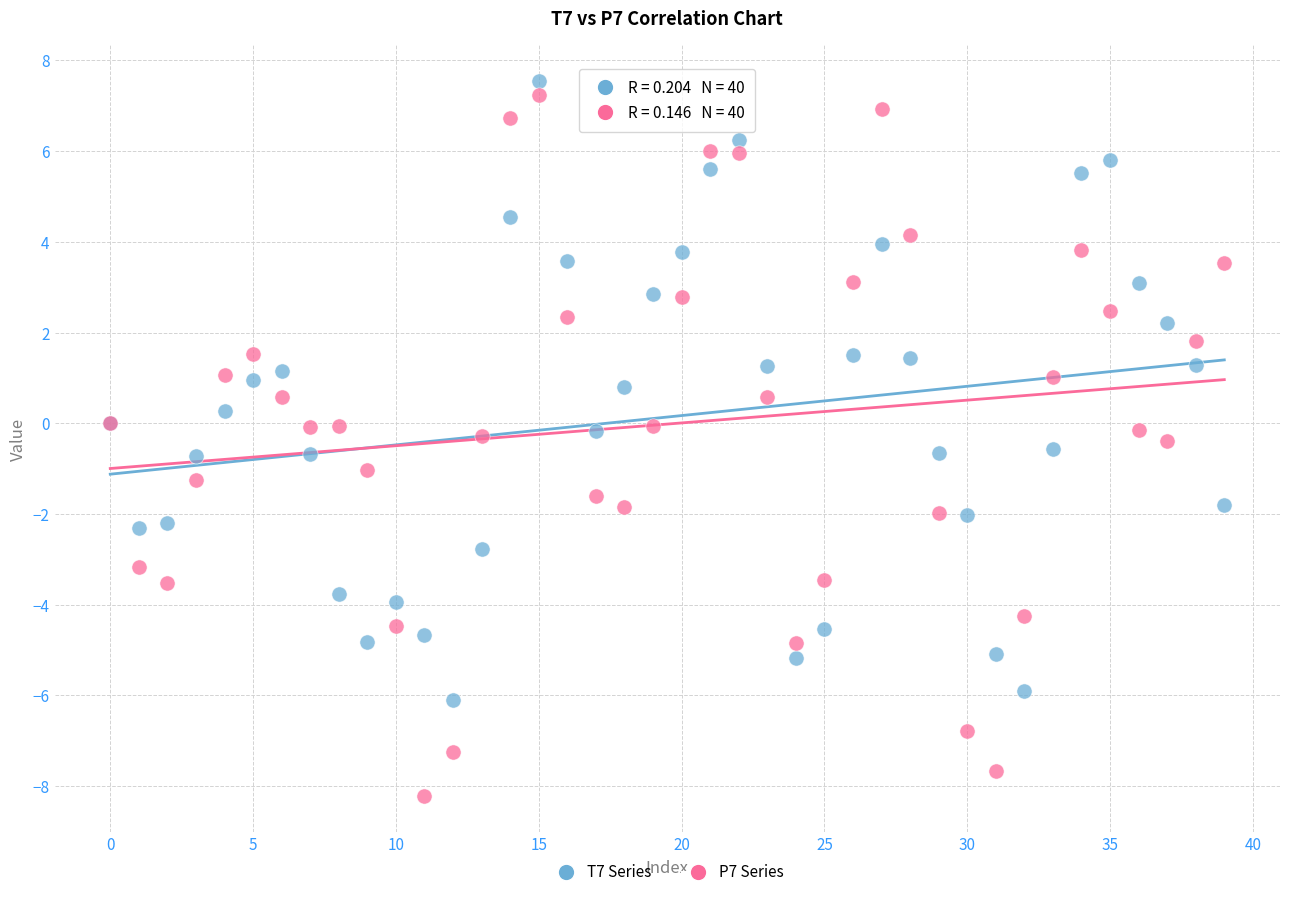

What are all the series names shown in the legend?

T7 Series, P7 Series